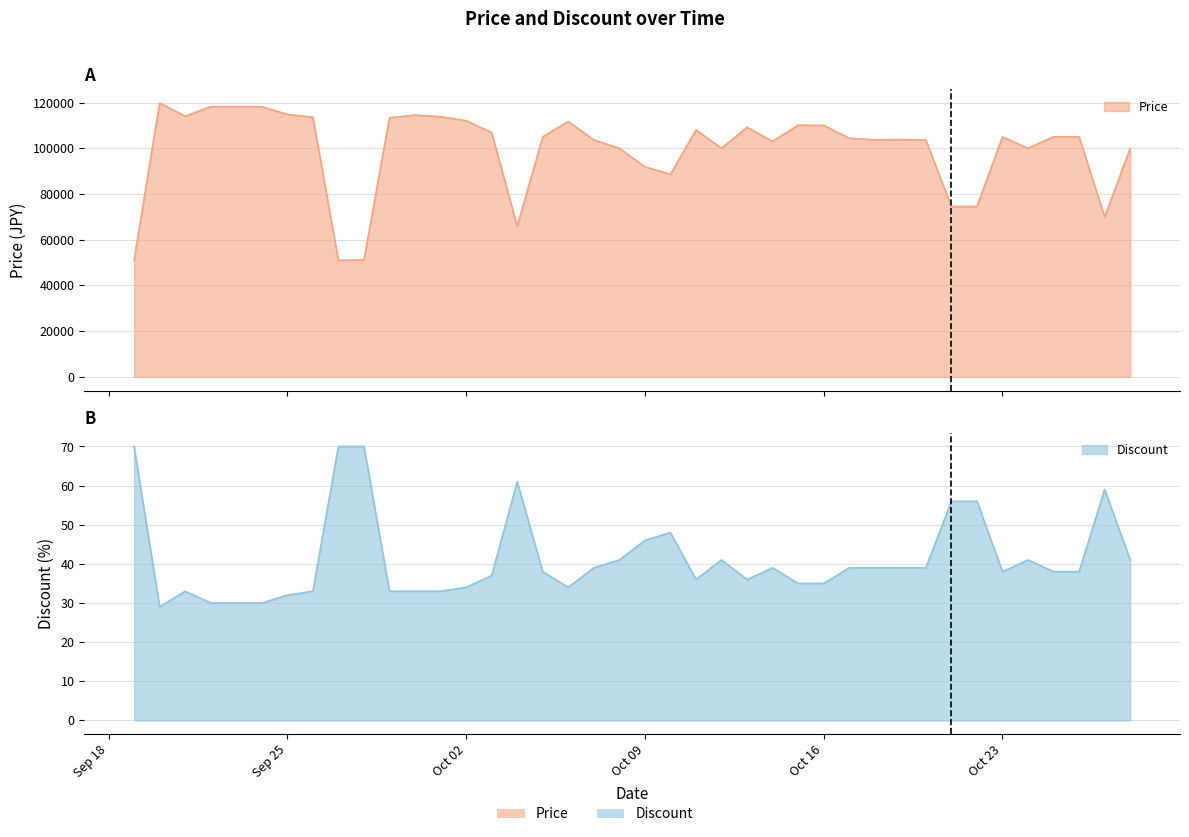

What is the average value of the Discount series?

41